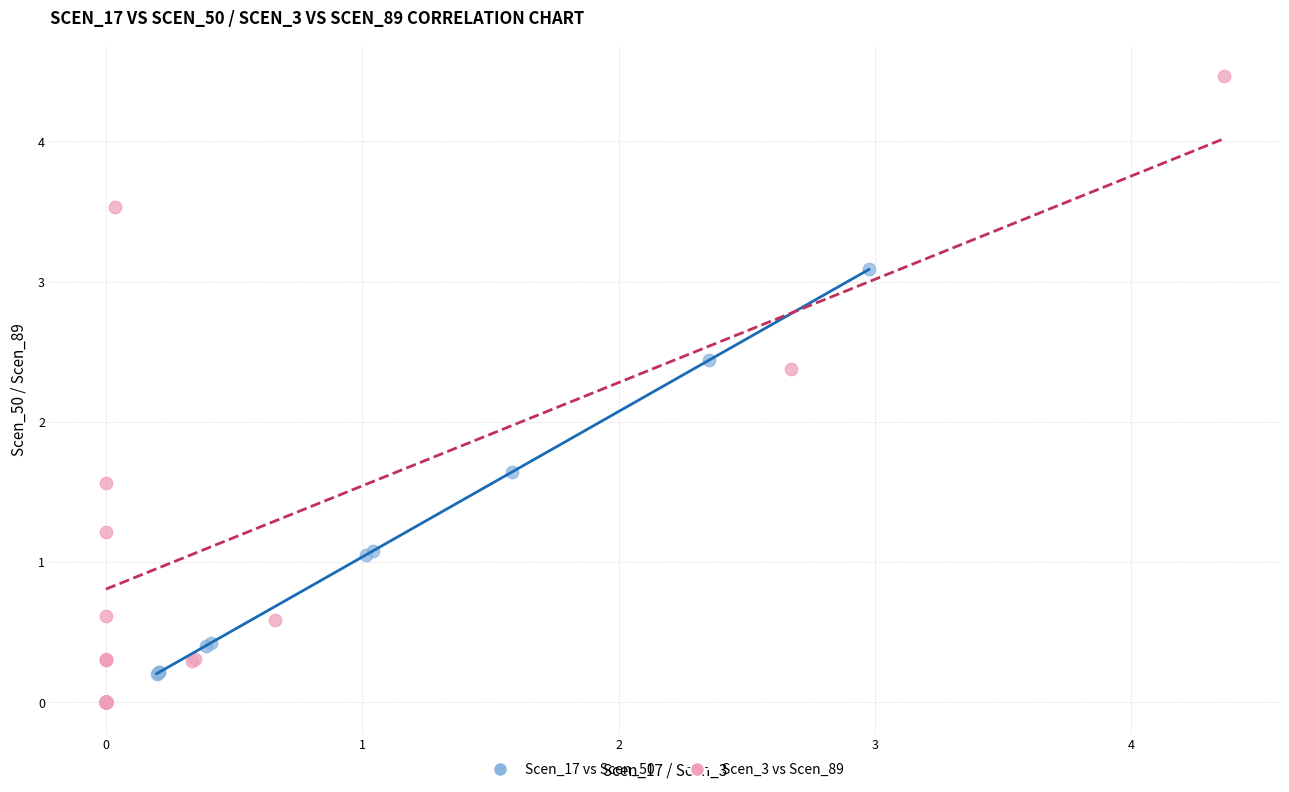

Which series contains the highest Y value?

Scen_3 vs Scen_89